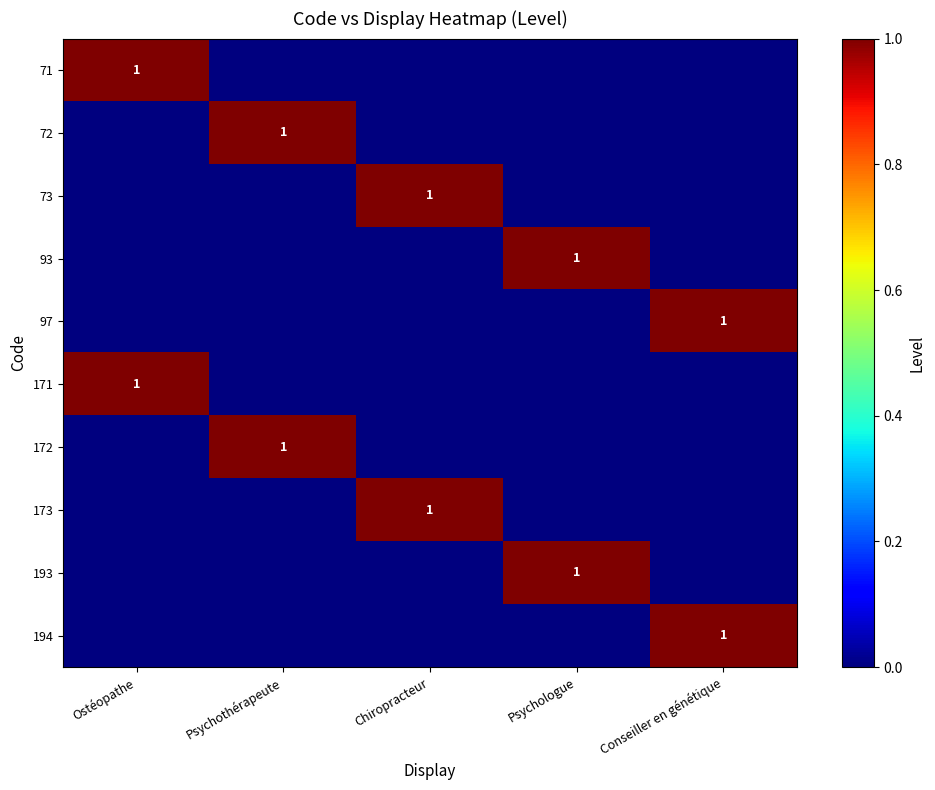

The value of 71 at Ostéopathe is 2. True or false?

False